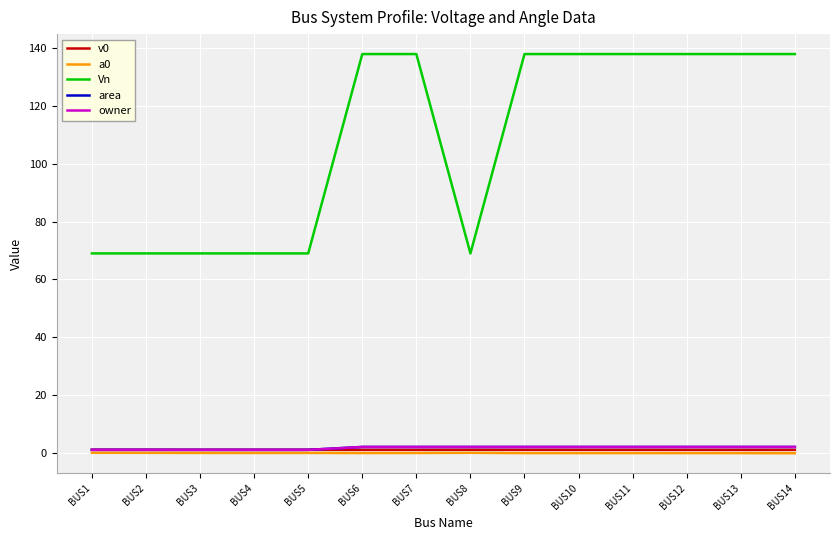

Reading right to left, list all the values displayed in this chart.

v0: BUS14=1.0	BUS13=1.0	BUS12=1.0	BUS11=1.0	BUS10=1.0	BUS9=1.0	BUS8=1.0	BUS7=1.0	BUS6=1.0	BUS5=1.0	BUS4=1.0	BUS3=1.0	BUS2=1.0	BUS1=1.0
a0: BUS14=-0.2	BUS13=-0.1	BUS12=-0.1	BUS11=-0.1	BUS10=-0.1	BUS9=-0.1	BUS8=-0.0	BUS7=-0.1	BUS6=-0.1	BUS5=-0.1	BUS4=-0.1	BUS3=-0.1	BUS2=-0.0	BUS1=0.0
Vn: BUS14=138.0	BUS13=138.0	BUS12=138.0	BUS11=138.0	BUS10=138.0	BUS9=138.0	BUS8=69.0	BUS7=138.0	BUS6=138.0	BUS5=69.0	BUS4=69.0	BUS3=69.0	BUS2=69.0	BUS1=69.0
area: BUS14=2.0	BUS13=2.0	BUS12=2.0	BUS11=2.0	BUS10=2.0	BUS9=2.0	BUS8=2.0	BUS7=2.0	BUS6=2.0	BUS5=1.0	BUS4=1.0	BUS3=1.0	BUS2=1.0	BUS1=1.0
owner: BUS14=2.0	BUS13=2.0	BUS12=2.0	BUS11=2.0	BUS10=2.0	BUS9=2.0	BUS8=2.0	BUS7=2.0	BUS6=2.0	BUS5=1.0	BUS4=1.0	BUS3=1.0	BUS2=1.0	BUS1=1.0